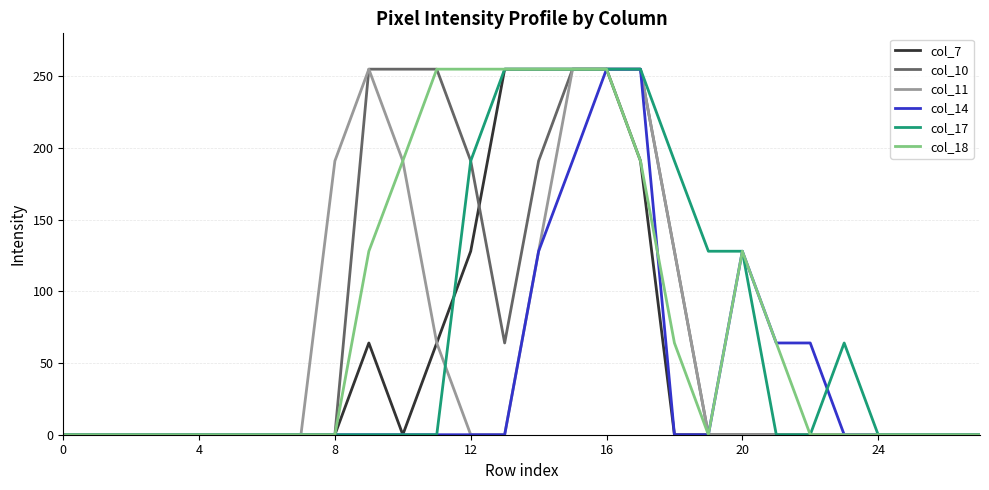

What is the difference between the maximum and second lowest values in the col_17 series?

255